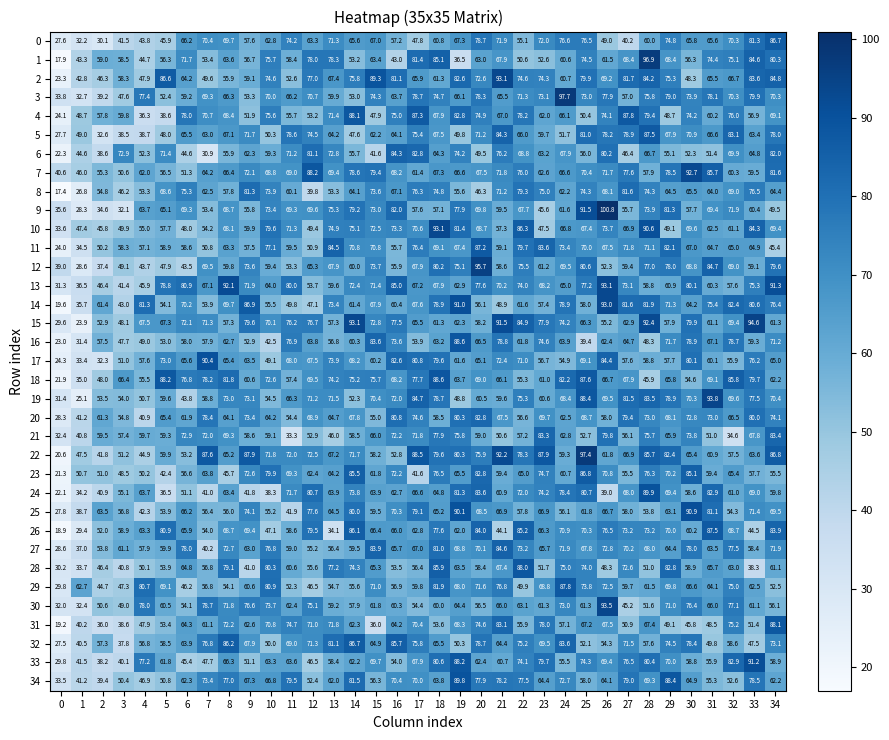

What is the difference between the 2 values at 1 and 7?

6.8